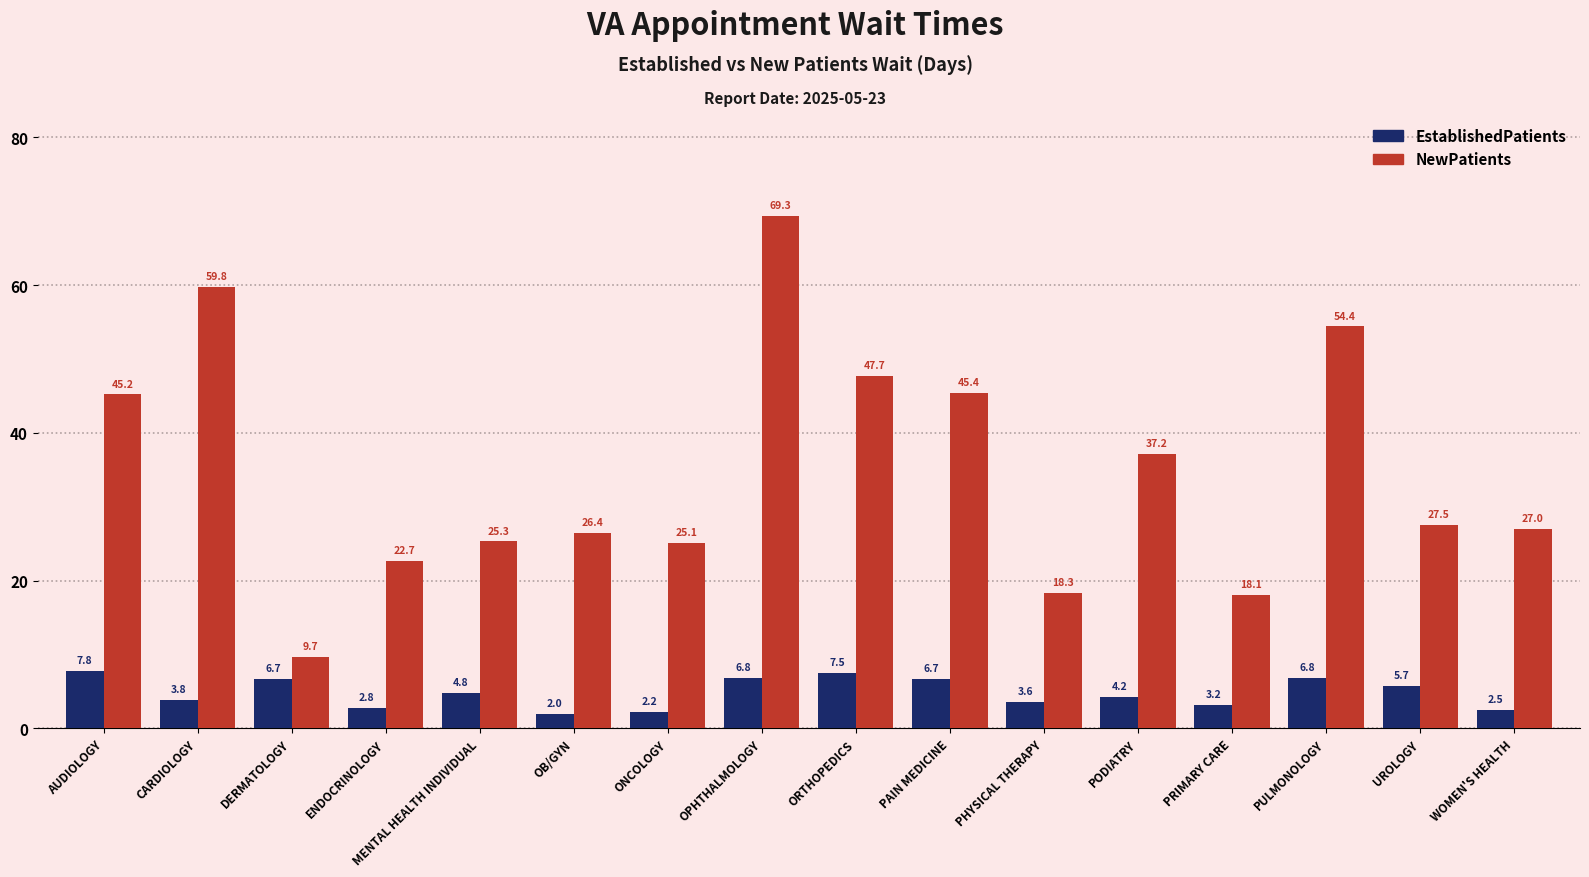

Is the value of EstablishedPatients at DERMATOLOGY greater than the value of NewPatients at OPHTHALMOLOGY?

No